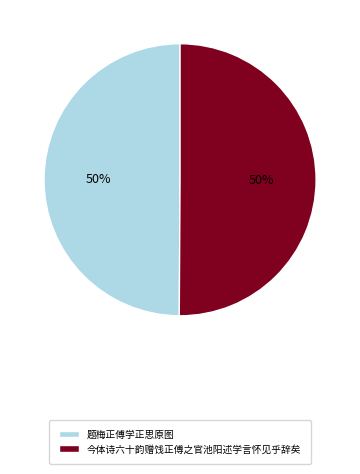

True or false: 今体诗六十韵赠饯正傅之官池阳述学言怀见乎辞矣 accounts for 50% of the total.

True